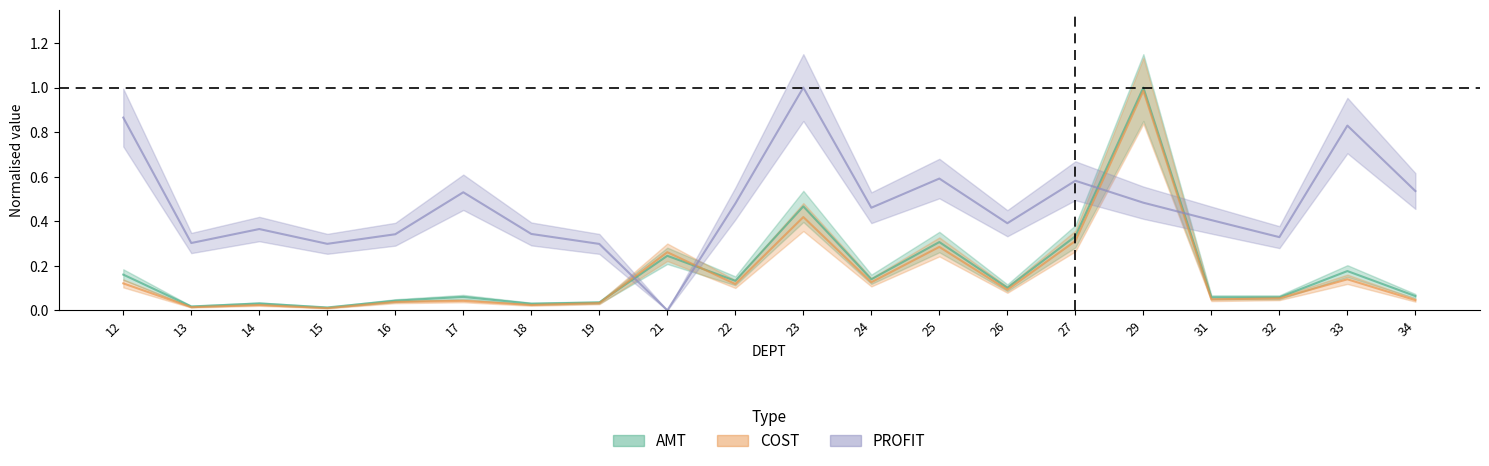

At which label does COST reach its peak?

29